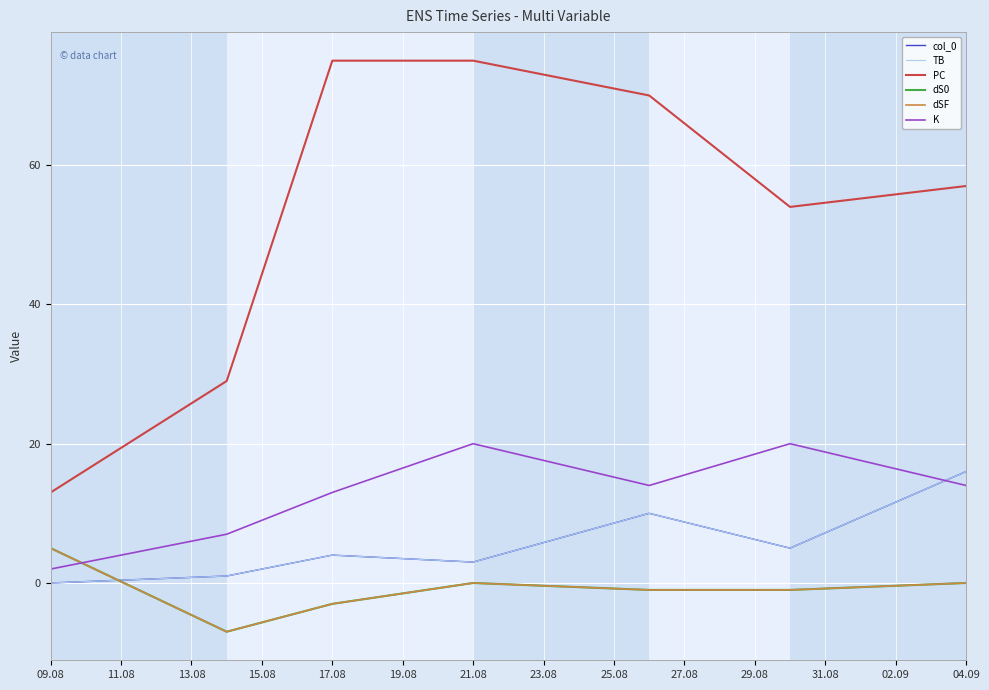

Which series has the widest spread of values?

PC